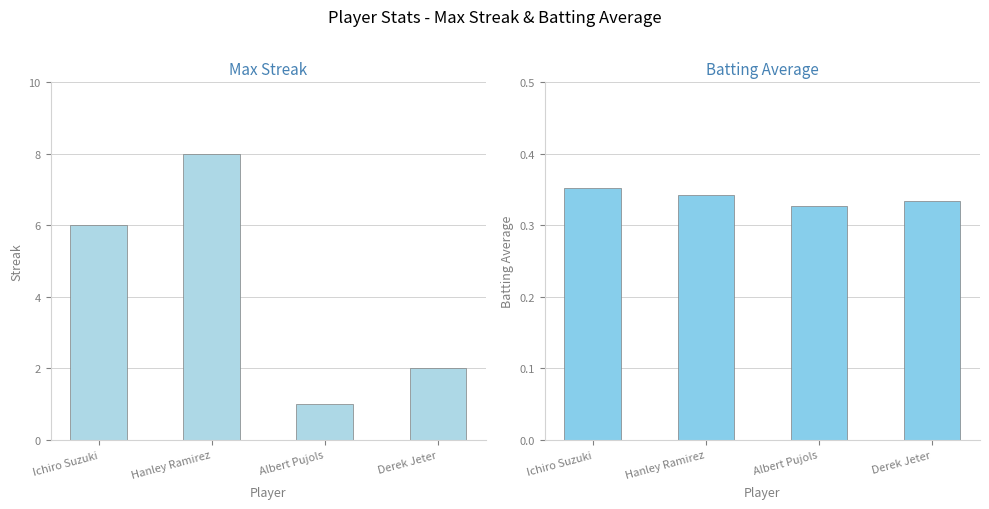

Between Hanley Ramirez and Ichiro Suzuki, which is larger?

Hanley Ramirez